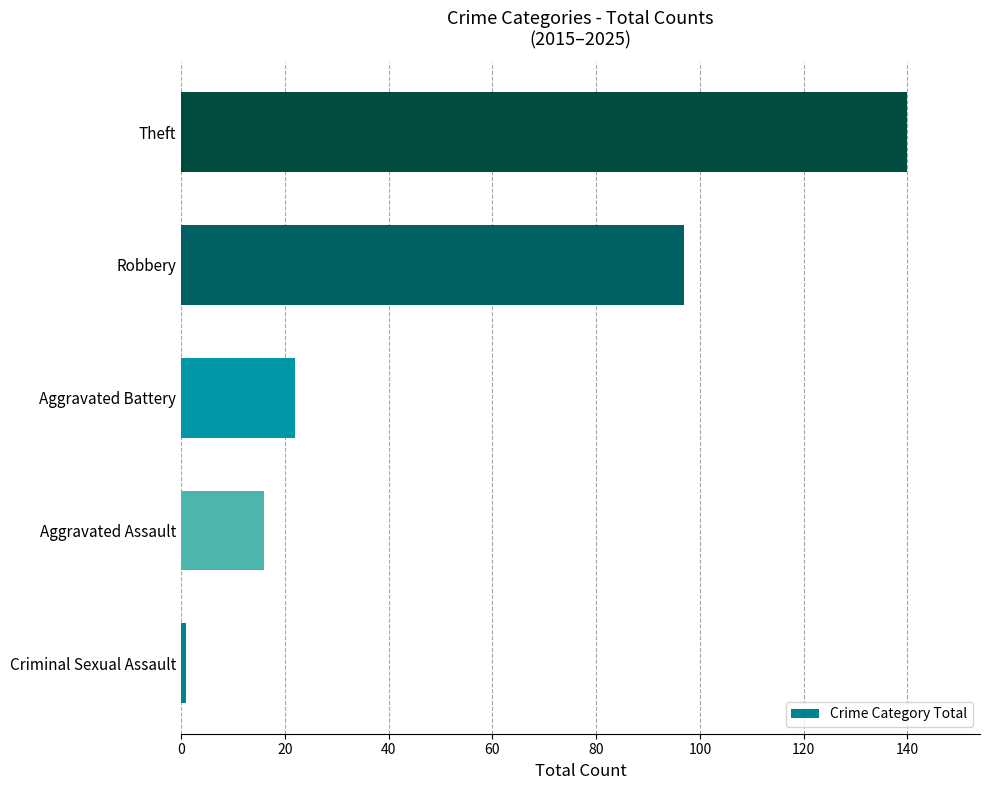

Which has a higher value, Criminal Sexual Assault or Aggravated Assault?

Aggravated Assault